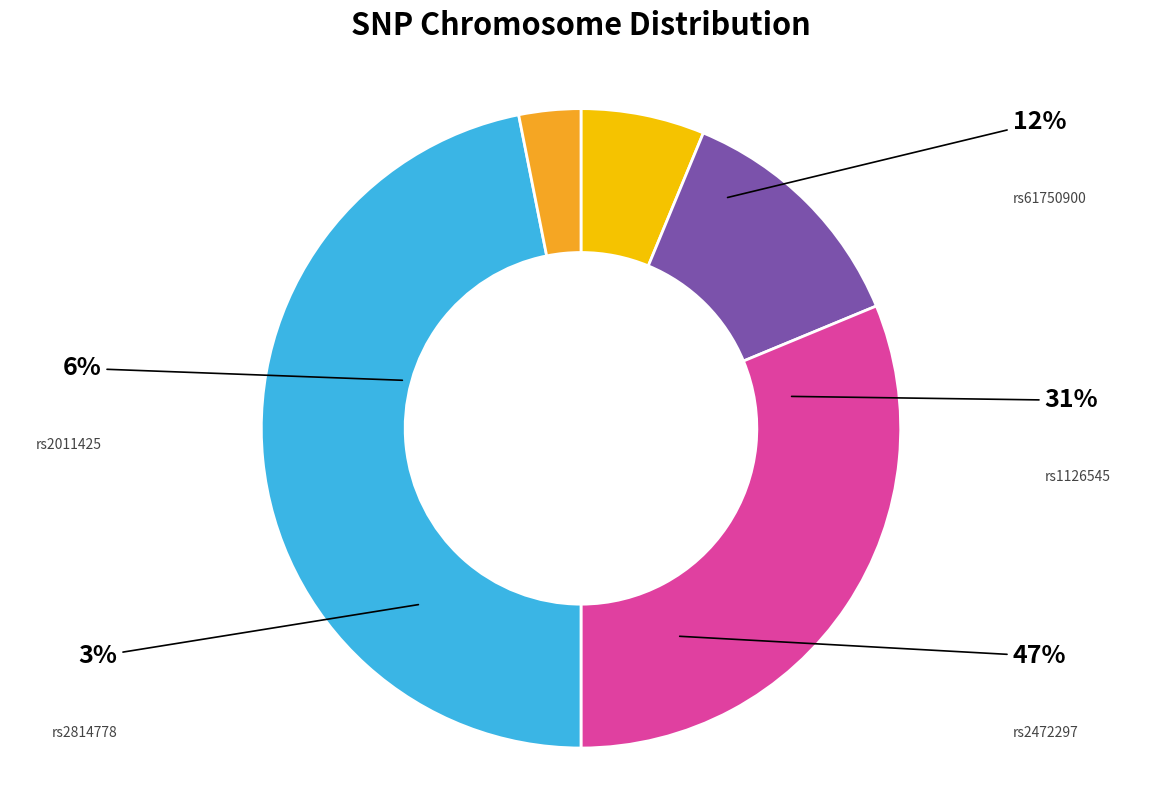

The rs1126545 slice represents 31% of the pie. True or false?

True